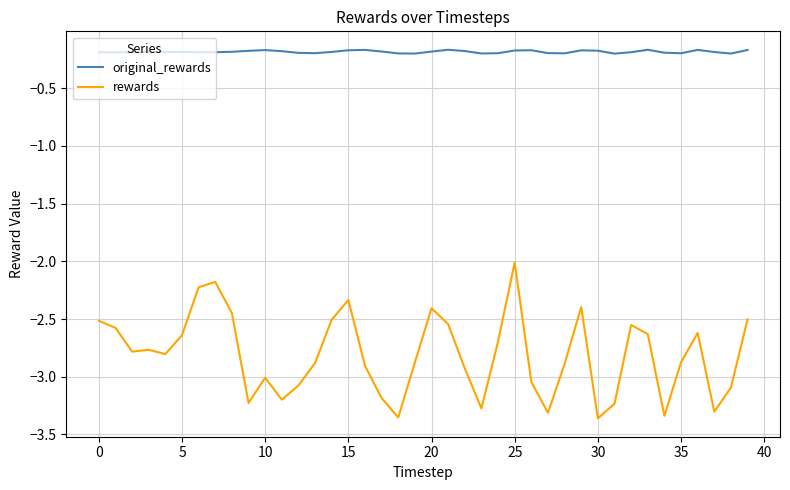

Which series has the largest range (max minus min)?

rewards